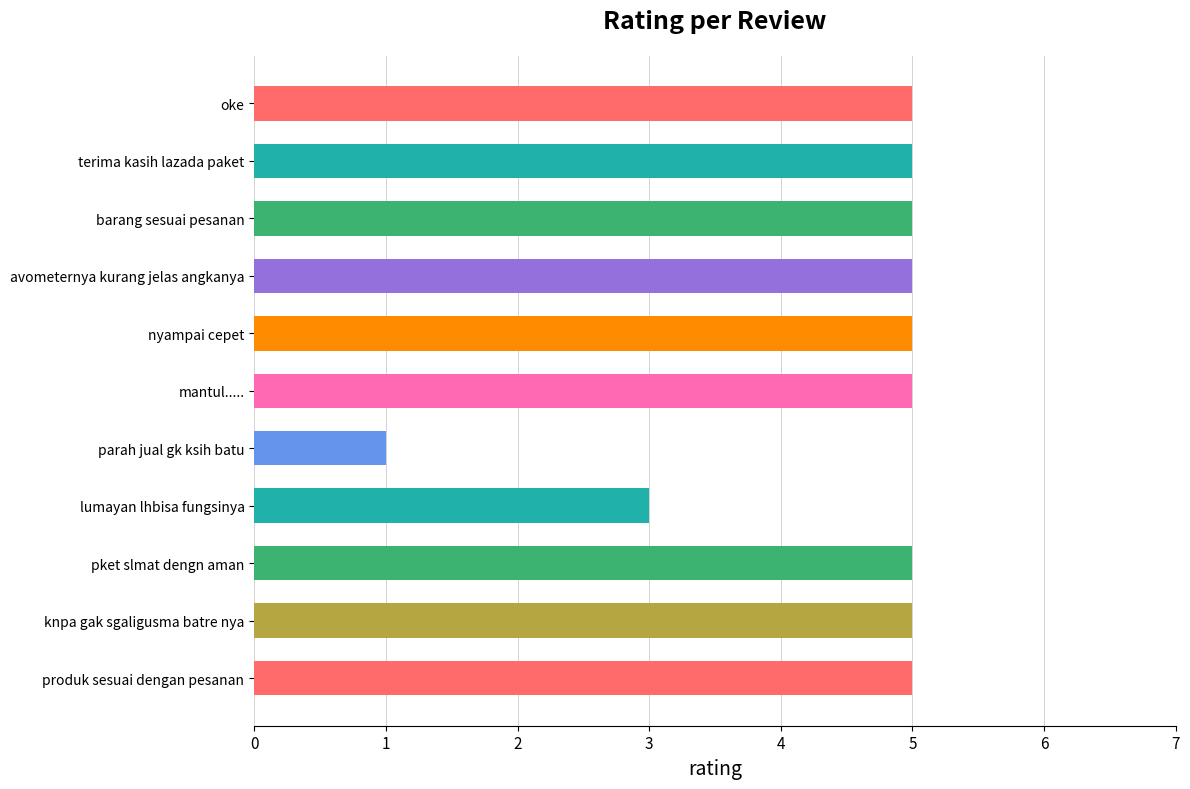

The chart shows a value of 8 at terima kasih lazada paket. True or false?

False